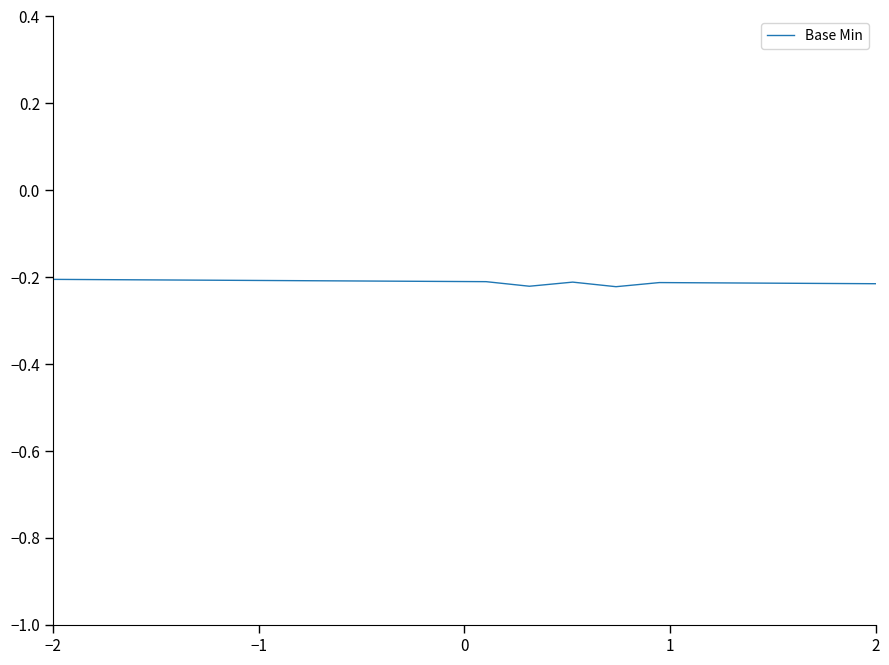

What is the sum of all values?

-4.2